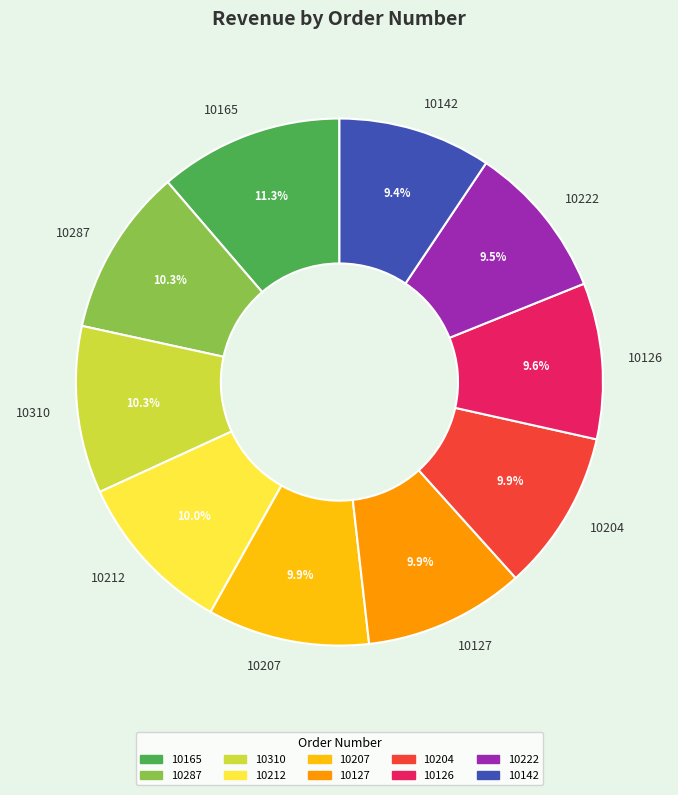

Which category has the biggest portion of the pie?

10165